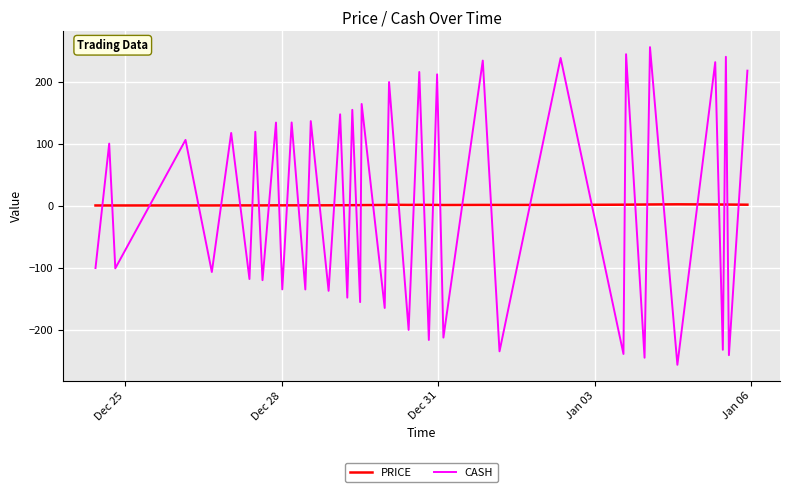

List the series in order of their peak value, highest first.

CASH, PRICE